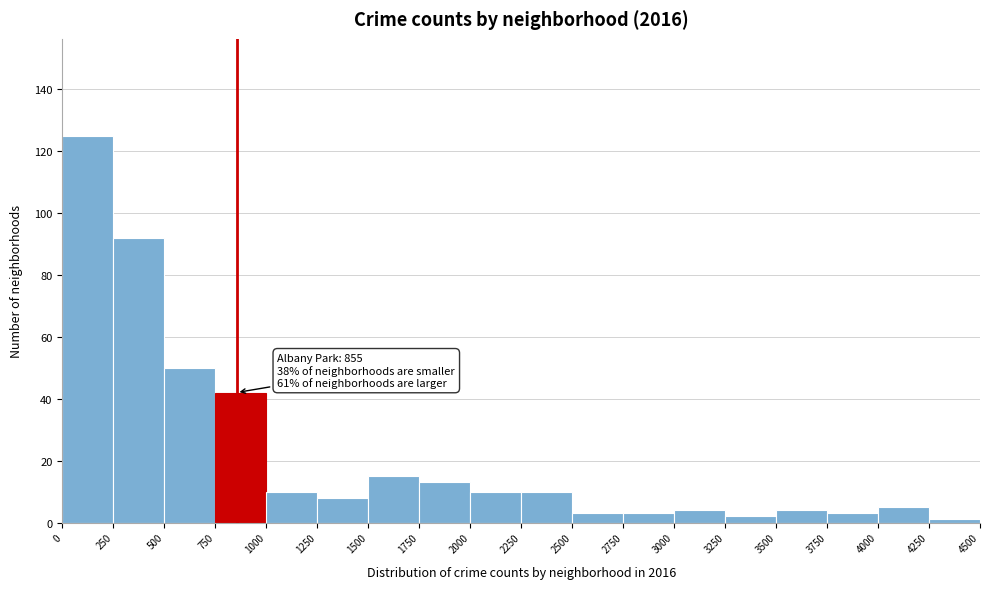

Which range on the x-axis has the tallest bar?

0 to 250